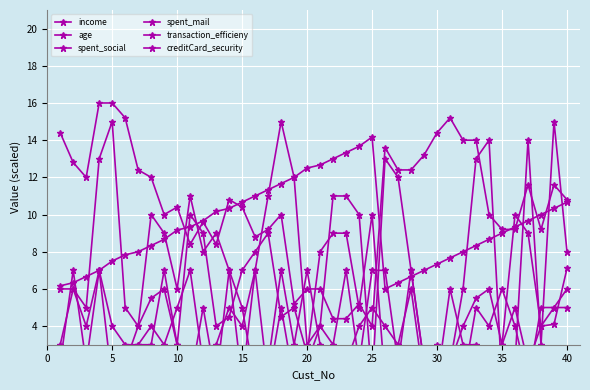

Does the chart display data point markers on the line(s)?

Yes